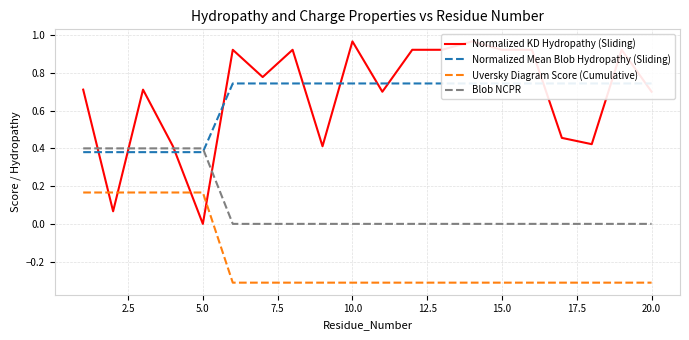

True or false: Uversky Diagram Score (Cumulative) and Blob NCPR intersect in this chart.

False